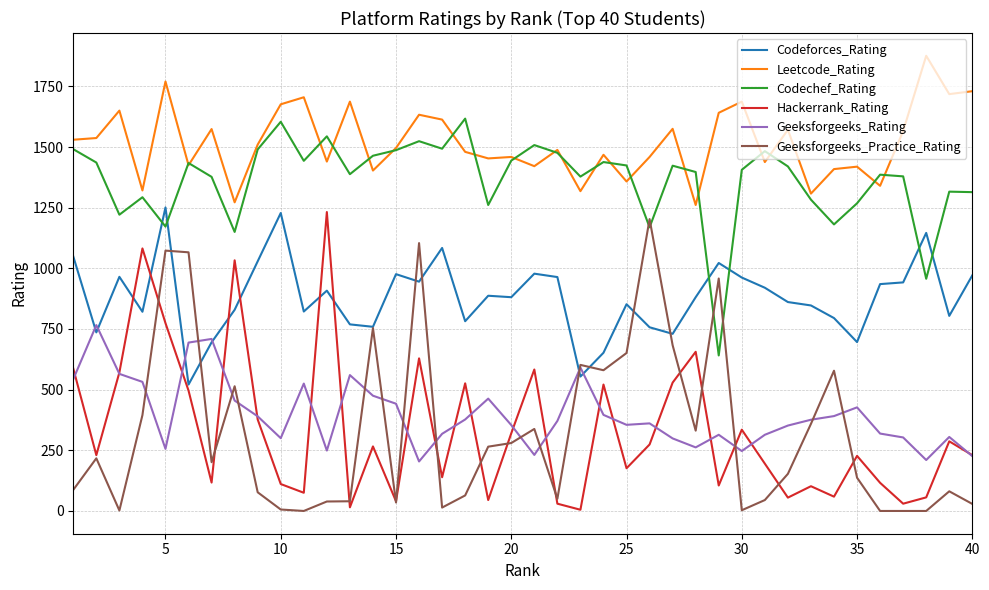

What is the greatest value displayed?

1876